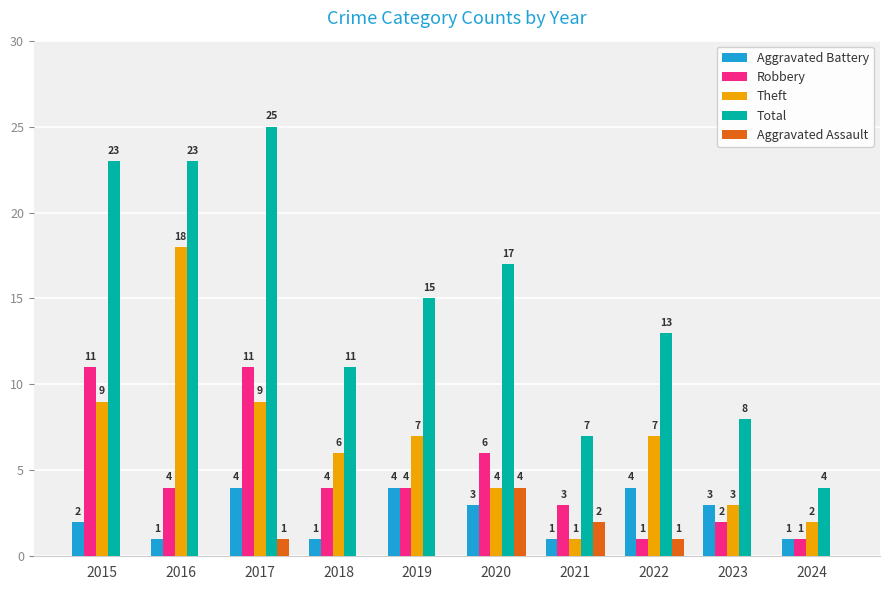

Read the Aggravated Battery value at 2020.

3